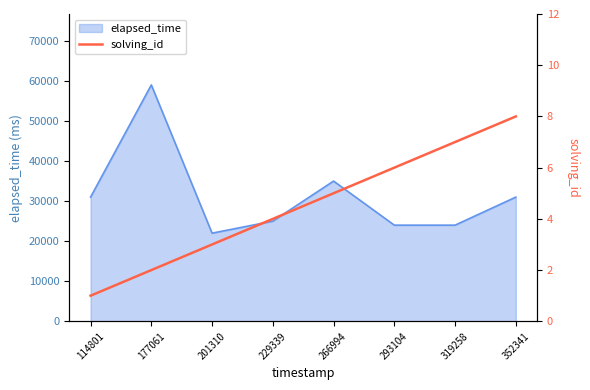

How many lines are shown in the chart?

1